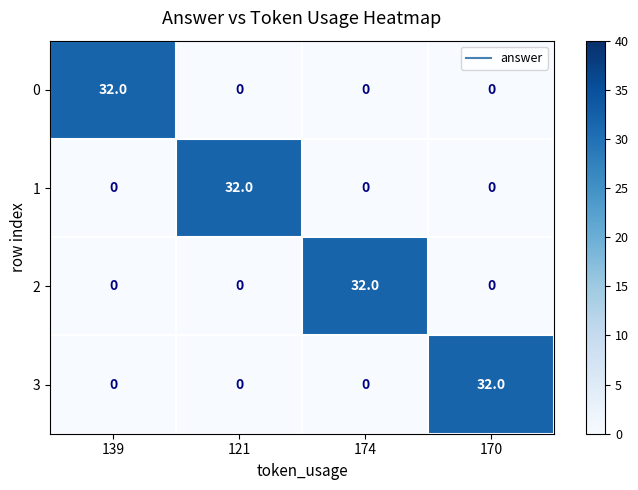

What is the average value of the 1 series?

8